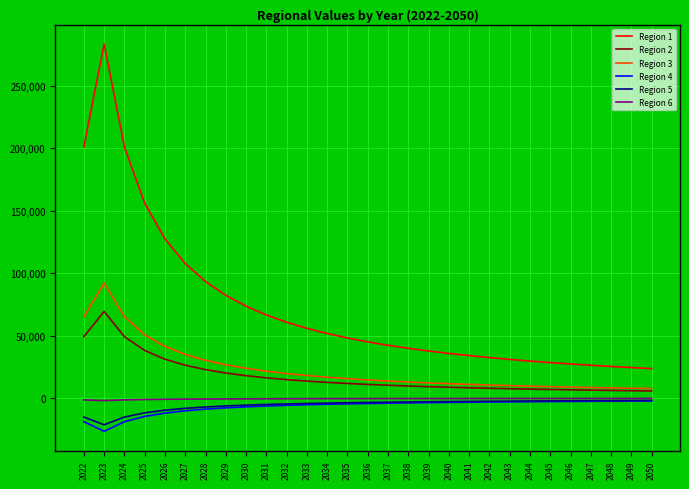

What is the difference between the maximum and minimum values in the Region 6 series?

1716.1